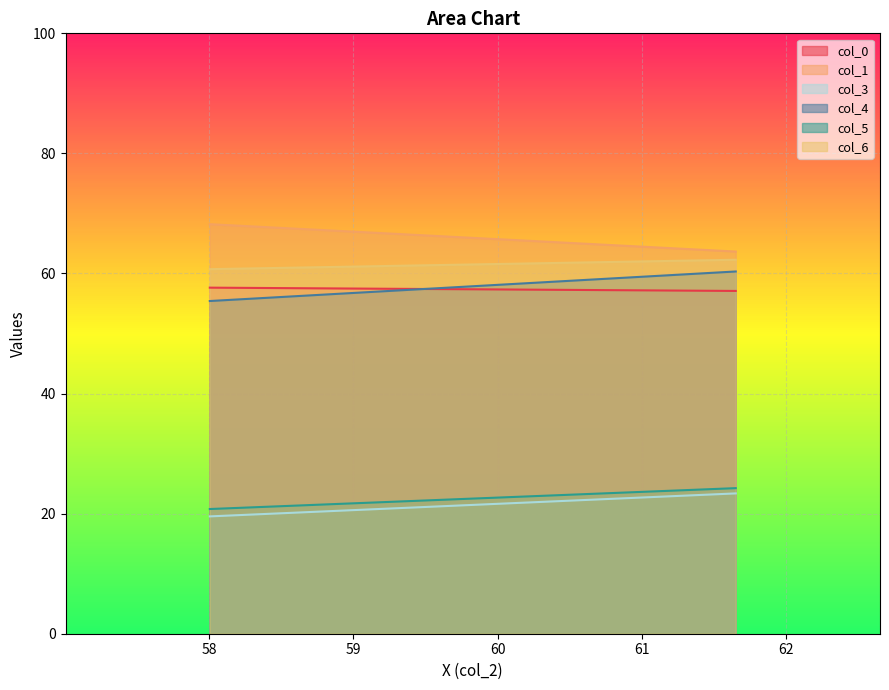

The value of col_3 at Row 2 is 23.4. True or false?

True